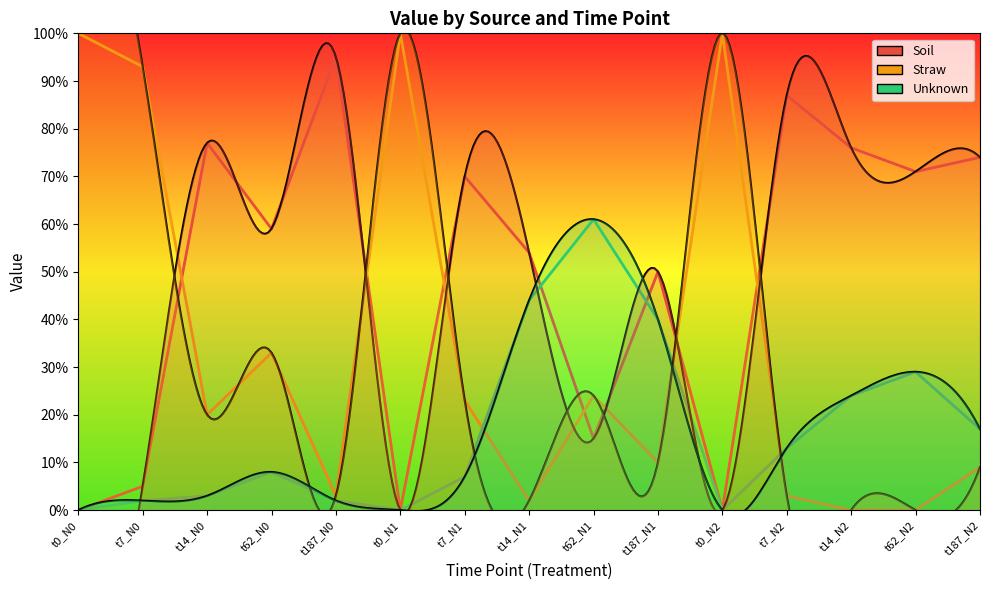

Rank the series at t7_N0 from lowest to highest value.

Unknown, Soil, Straw